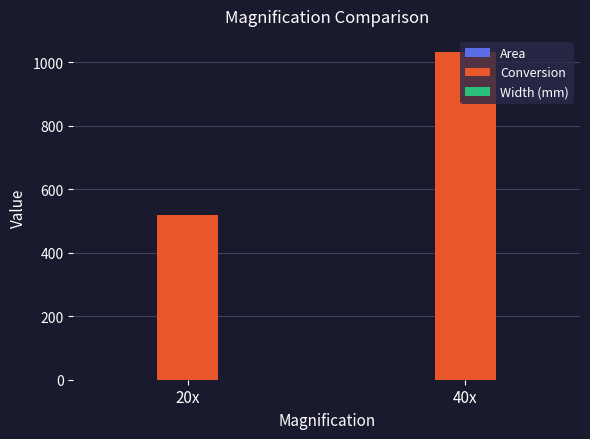

Which series changed the most between 20x and 40x?

Conversion